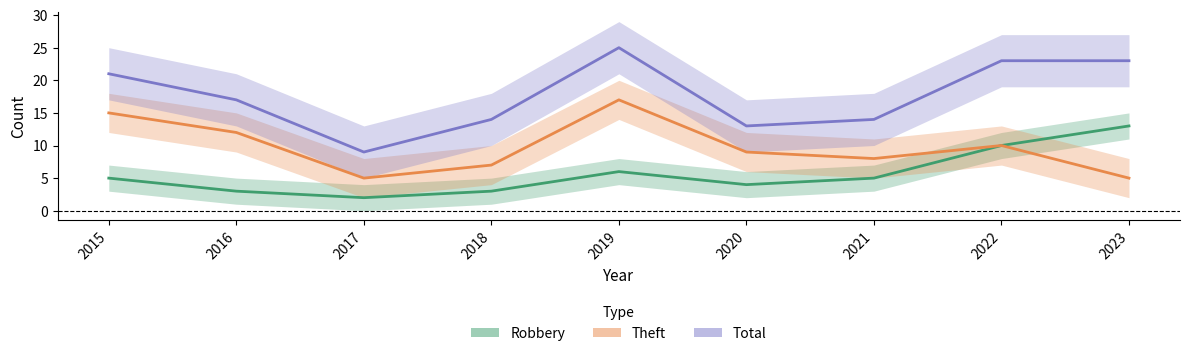

True or false: Robbery and Theft cross at least once.

False